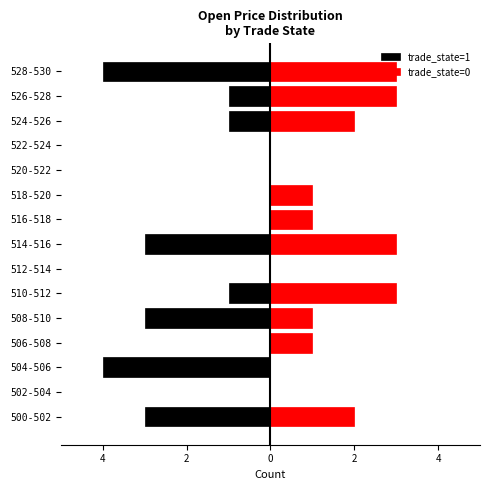

What is the greatest value displayed?

3